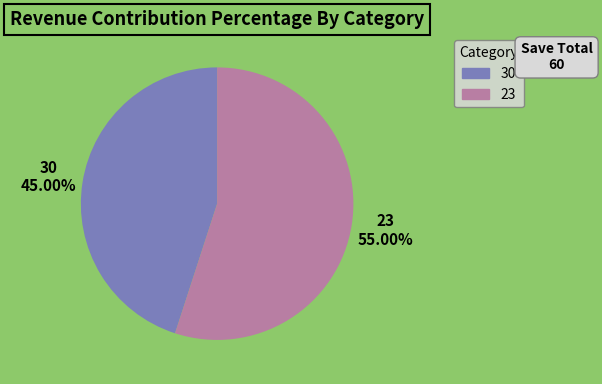

Is the sum of 23 and 30 greater than half?

Yes